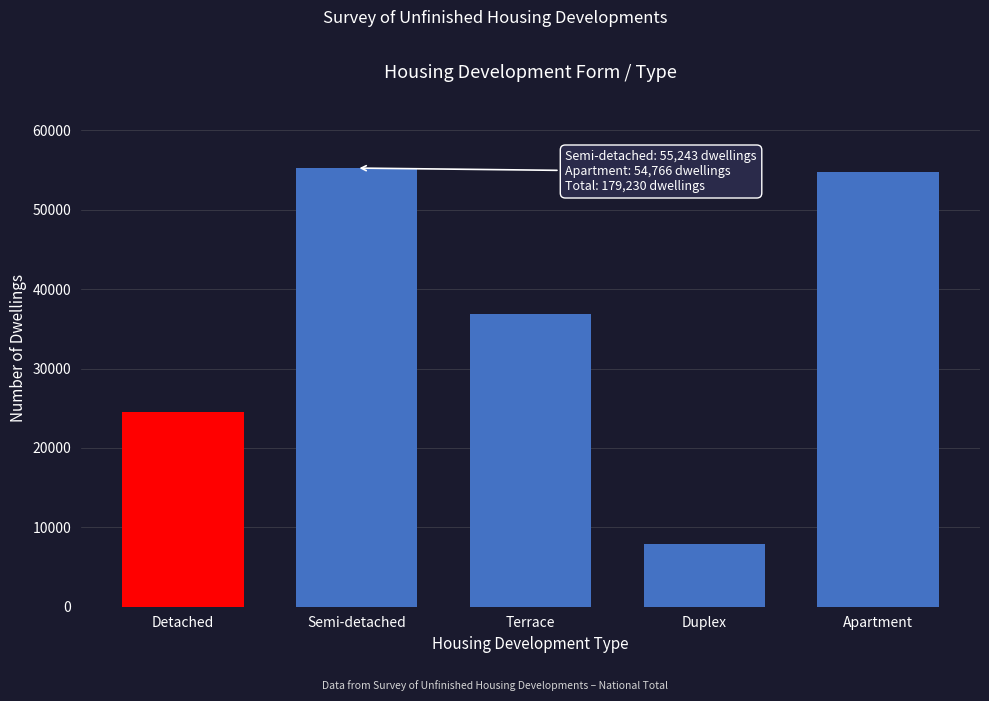

Reading left to right, transcribe all the data shown in this chart.

Detached=24476	Semi-detached=55243	Terrace=36872	Duplex=7873	Apartment=54766